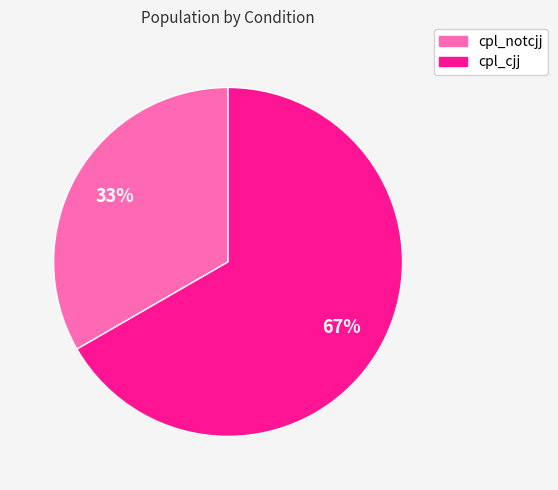

What is the ratio of the value at cpl_notcjj to the value at cpl_cjj?

0.5